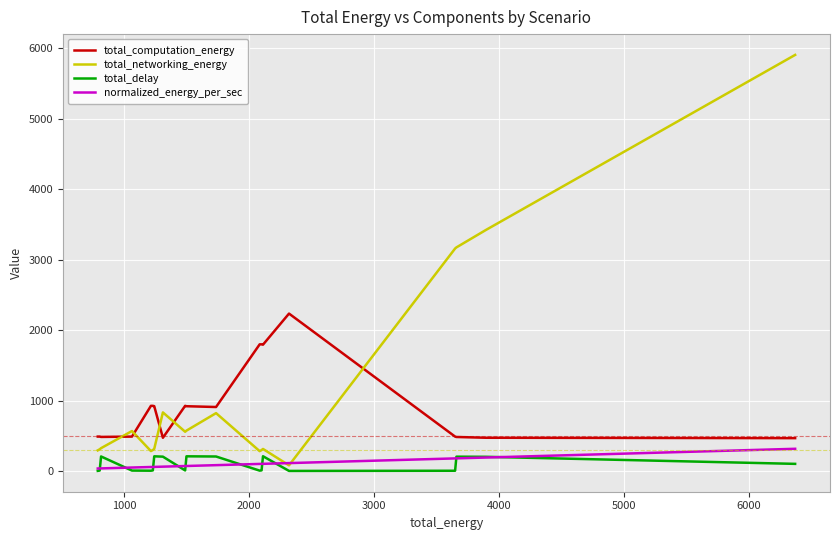

What is the difference between the maximum and minimum values in the normalized_energy_per_sec series?

279.2